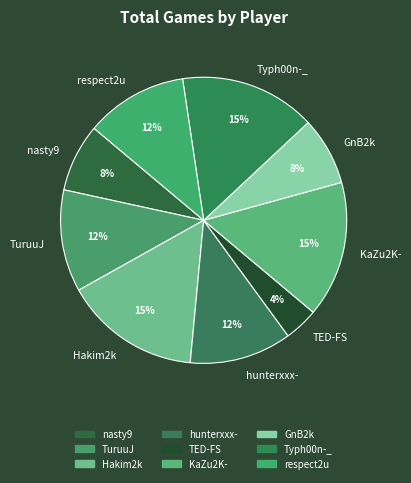

To the nearest percent, what is the average slice percentage?

11%